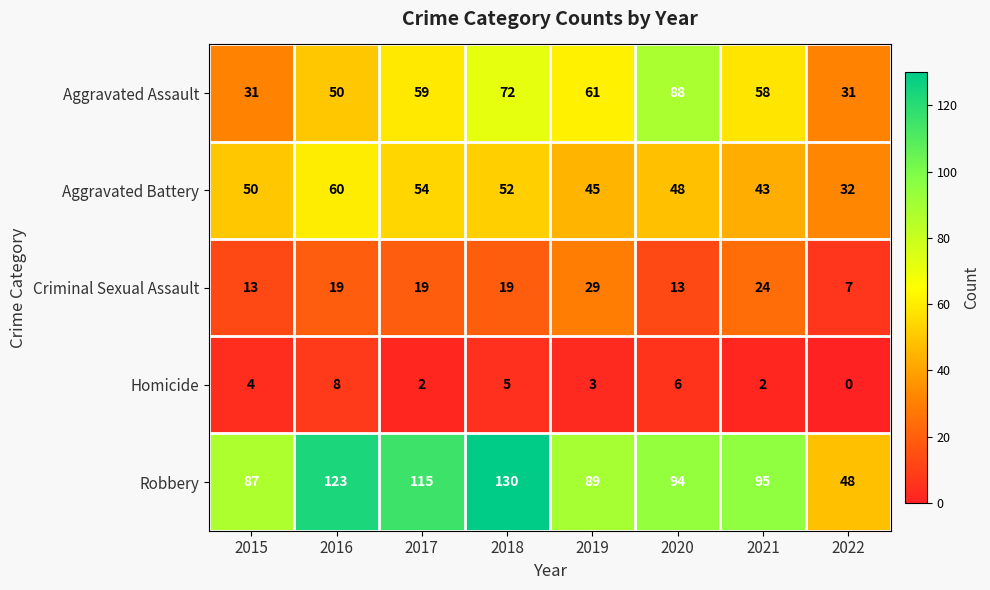

Which series changed the most between 2019 and 2020?

Aggravated Assault